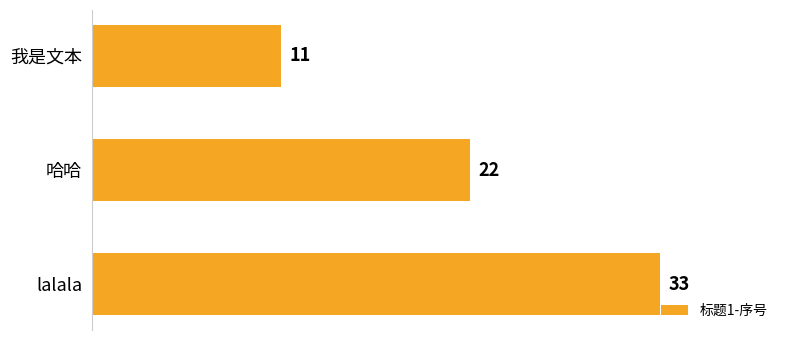

Rank the categories by value from highest to lowest.

lalala, 哈哈, 我是文本